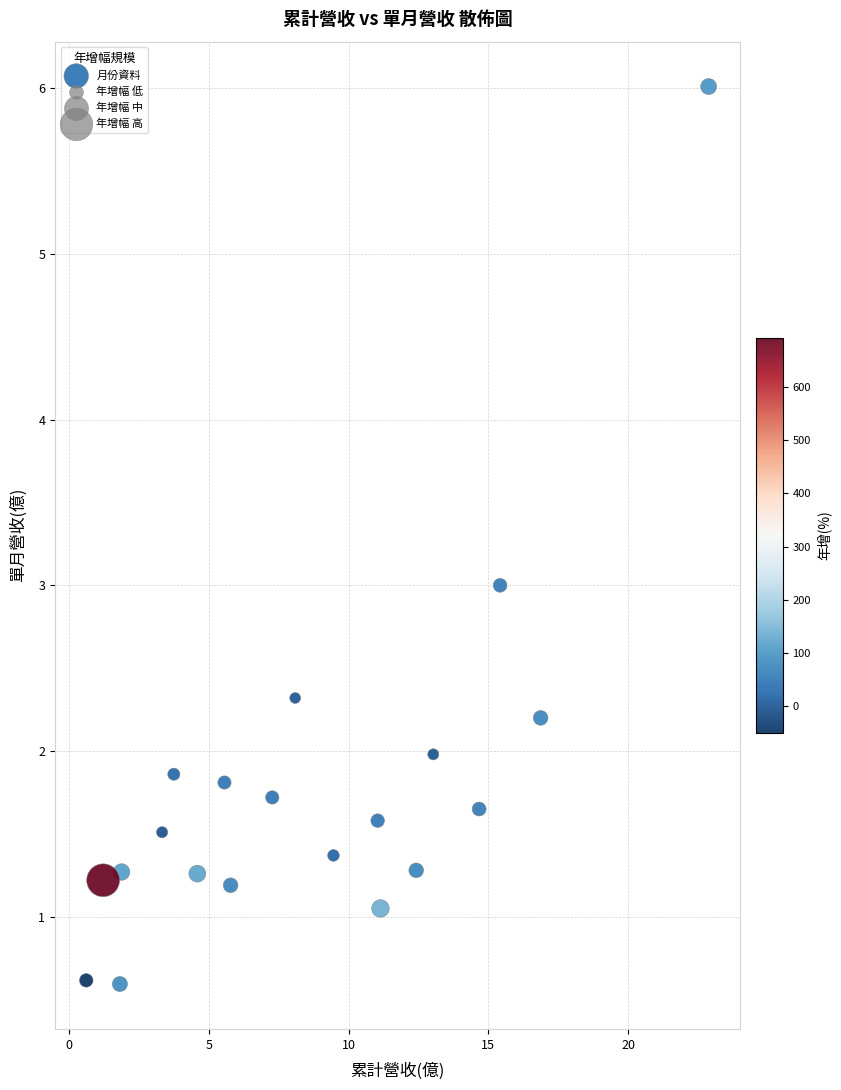

What is the range of Y values (max minus min)?

5.4